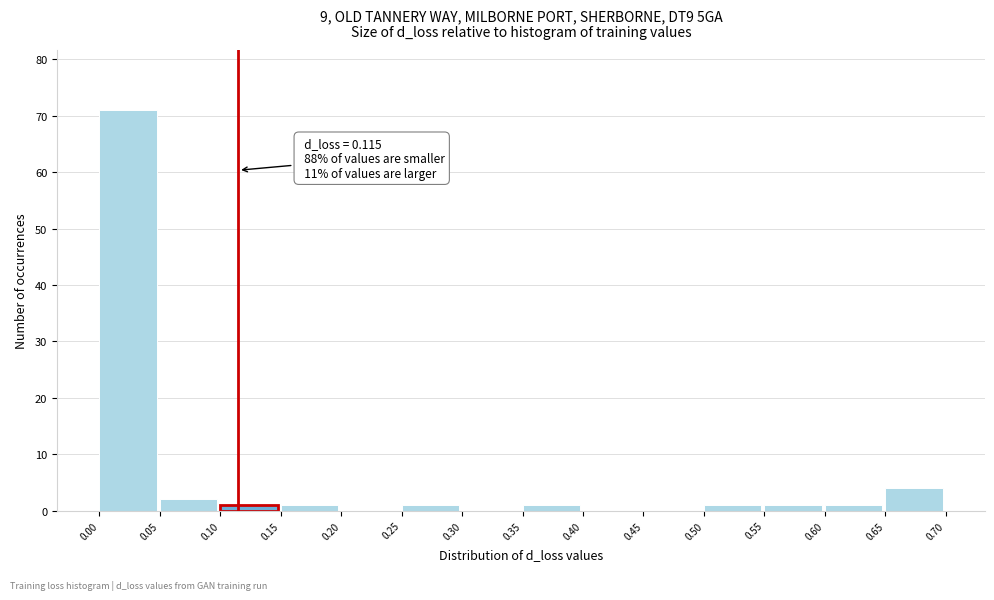

Which range on the x-axis has the tallest bar?

0.00 to 0.05